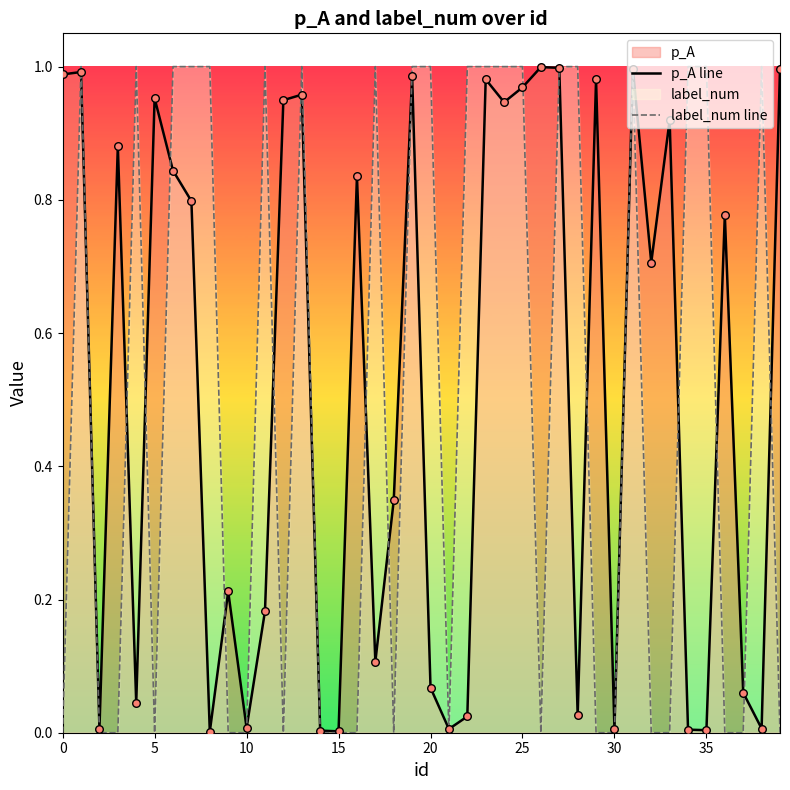

Which series has the widest spread of values?

label_num line